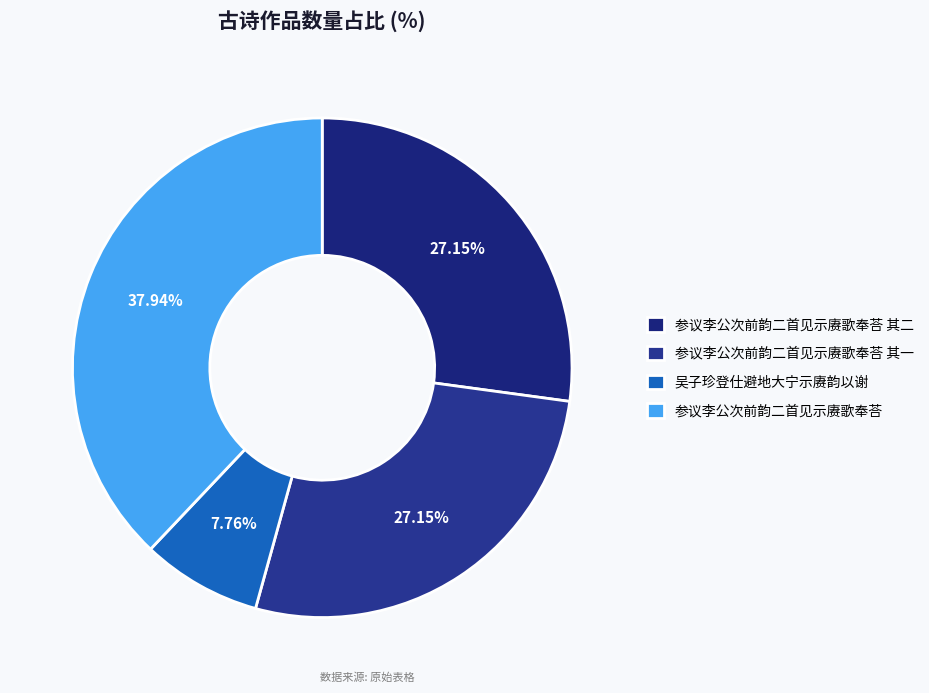

Which slice is the smallest?

吴子珍登仕避地大宁示赓韵以谢